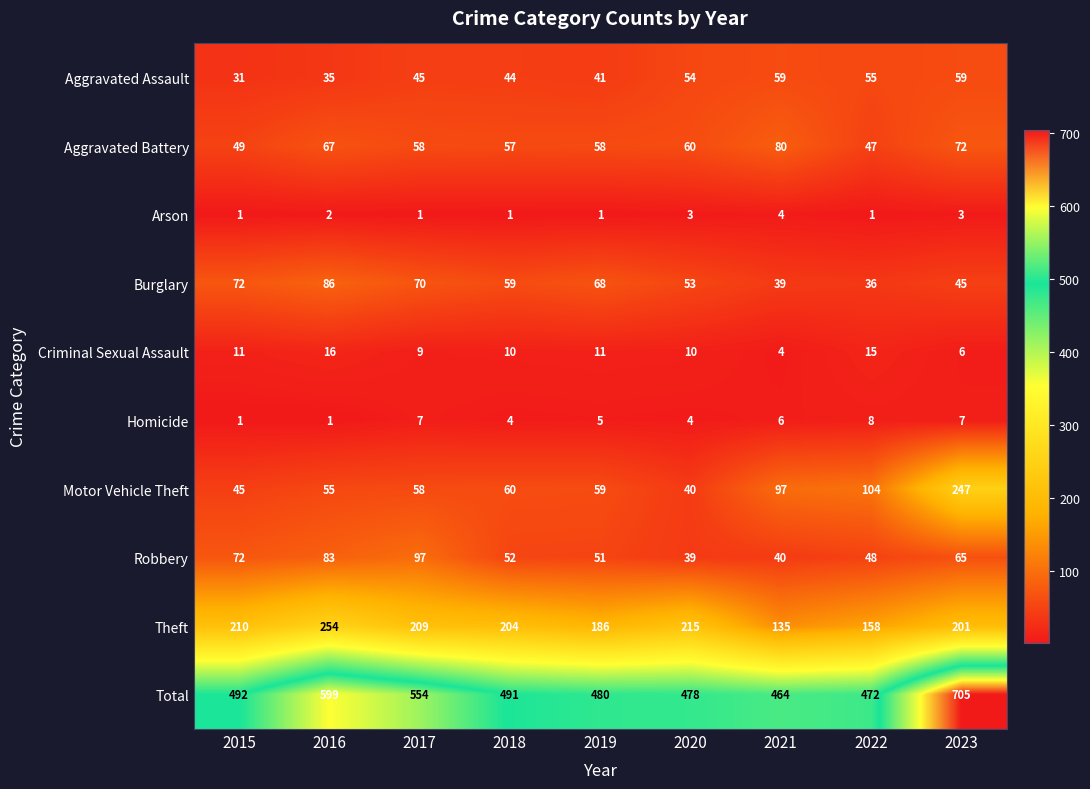

At which category is the sum across all series the highest?

2023